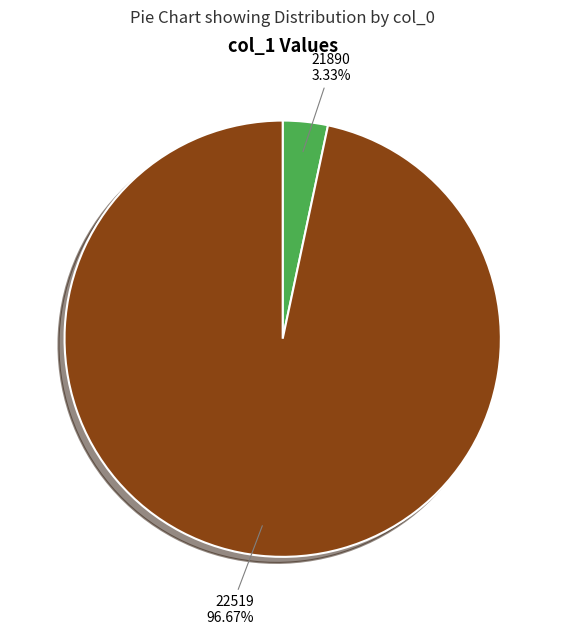

Between 21890 and 22519, which is larger?

22519